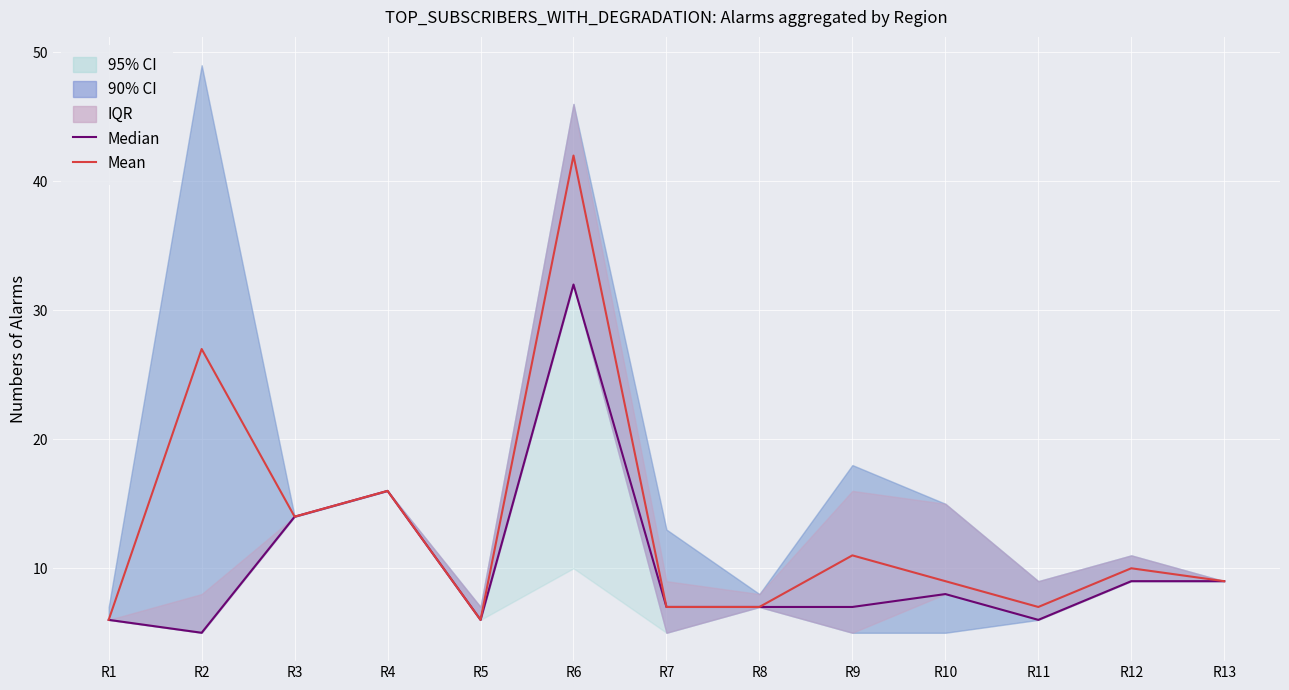

Which series has the largest total across all categories?

Mean